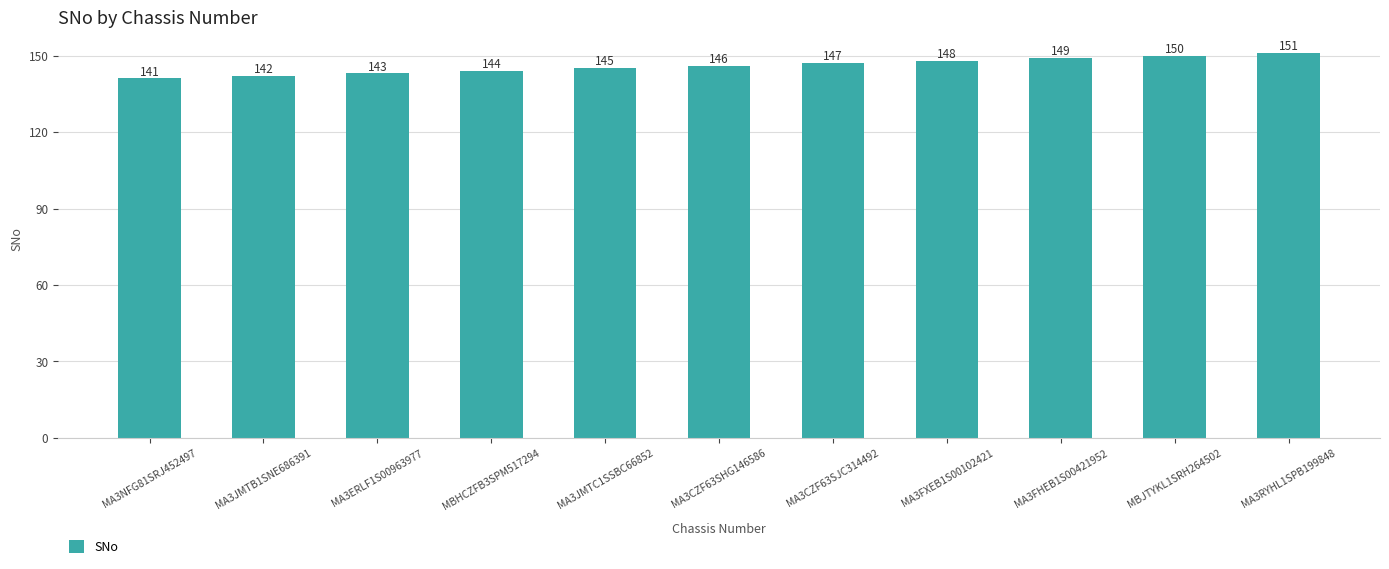

True or false: the data shows 43 at MA3JMTB1SNE686391.

False